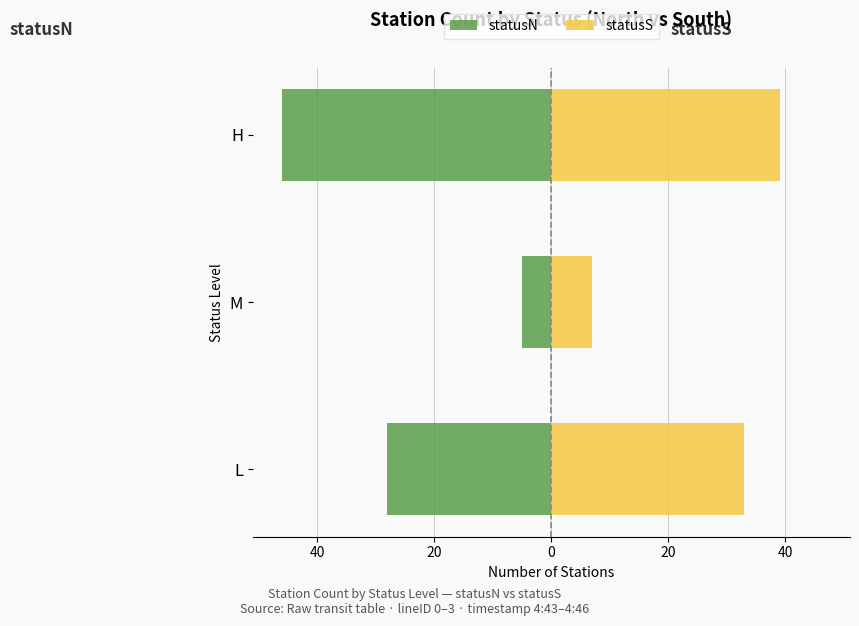

How many bars are there in total?

6